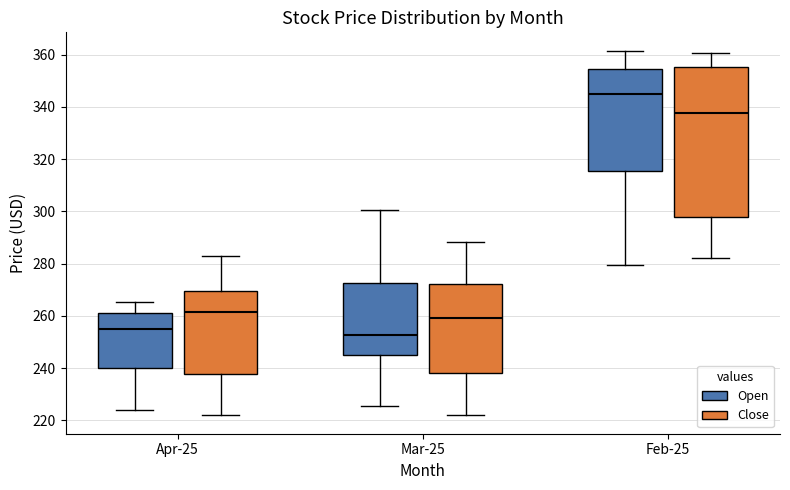

Which box has the highest median line?

Feb-25 (Open)